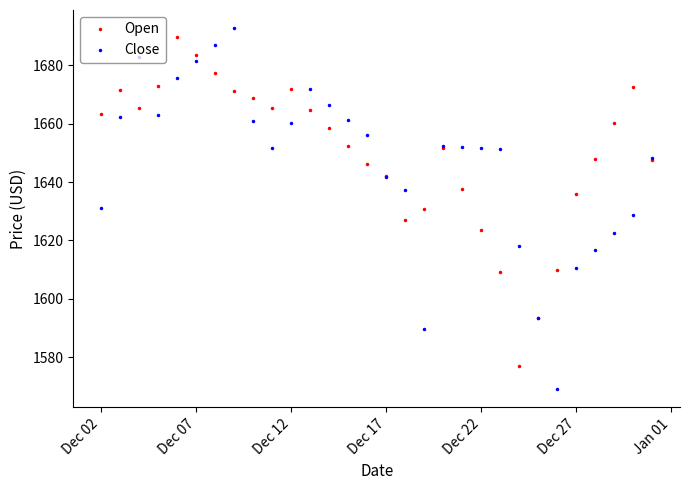

True or false: Close has more than 0 interior local peaks.

True